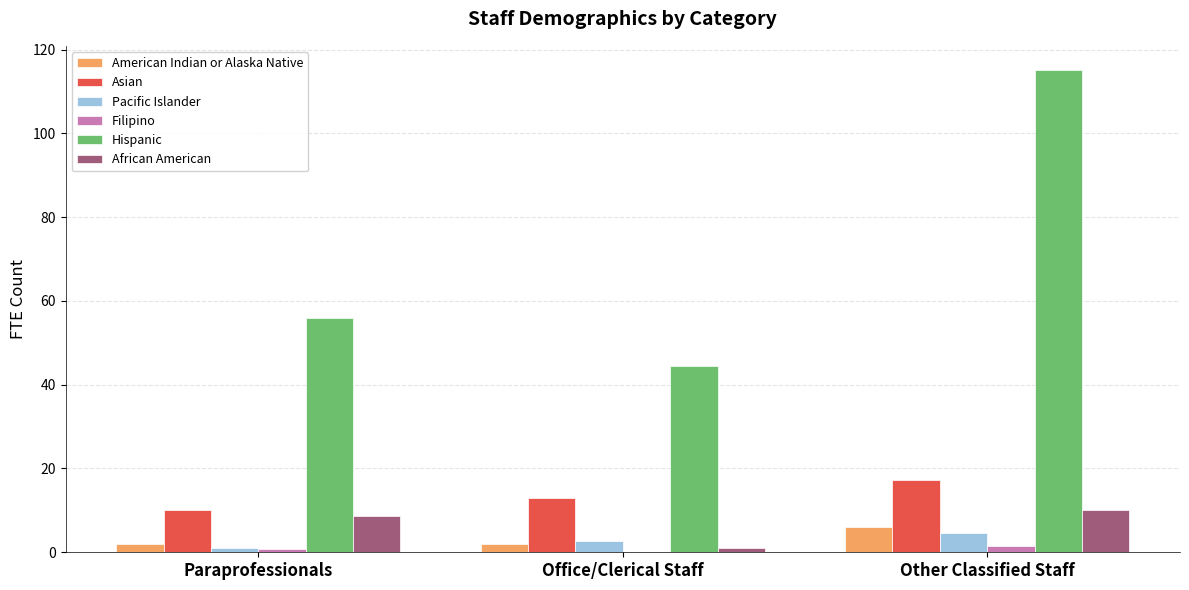

Which category has the highest value in the Asian series?

Other Classified Staff